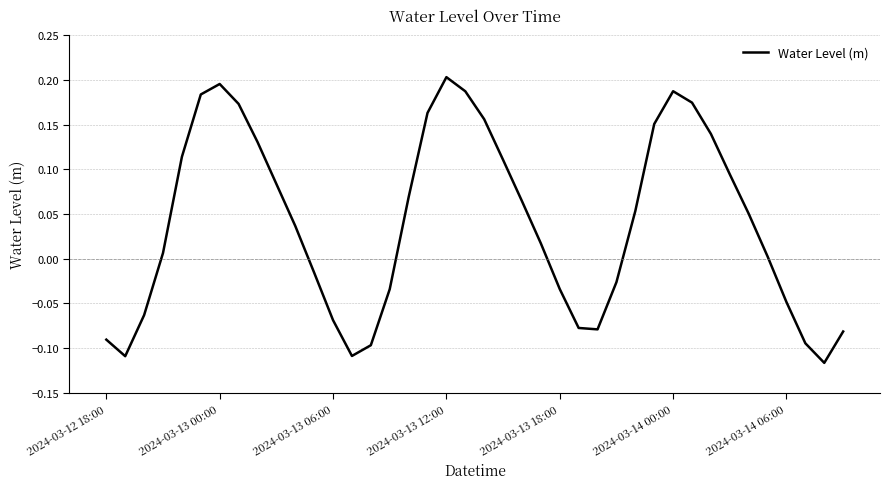

Between 2024-03-14 06:00 and 2024-03-13 00:00, which is larger?

2024-03-13 00:00